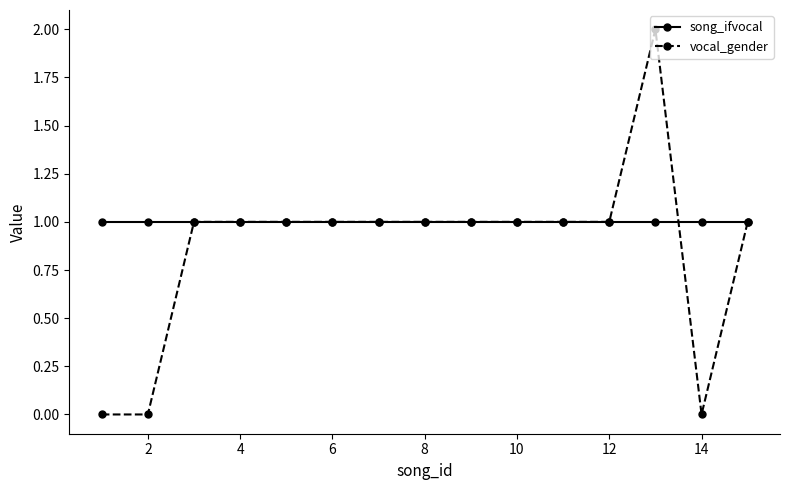

What is the value of the vocal_gender point at the 5th from the left?

1